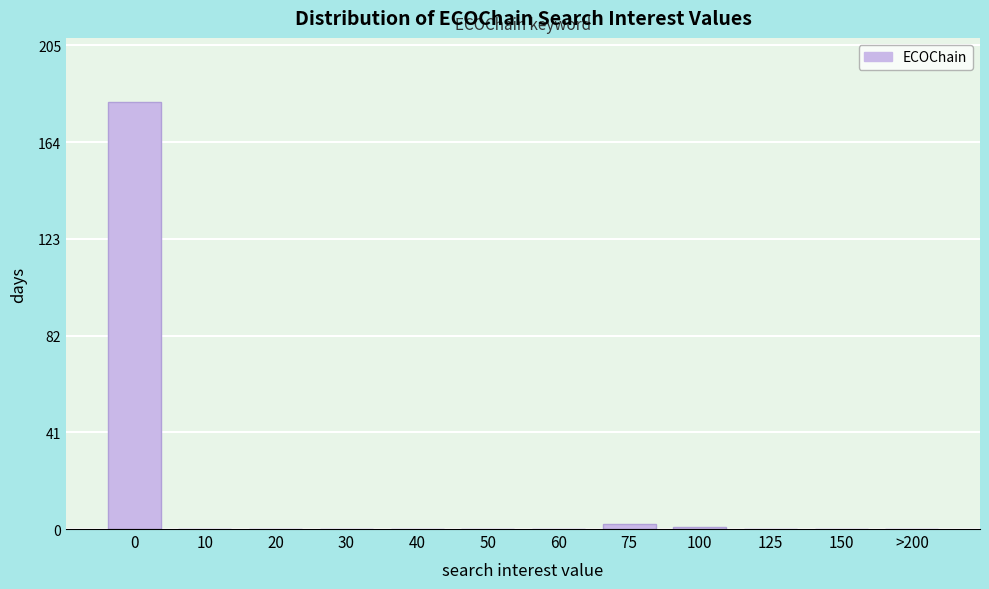

Reading left to right, extract all data points from this chart.

0=181	10=0	20=0	30=0	40=0	50=0	60=0	75=2	100=1	125=0	150=0	>200=0